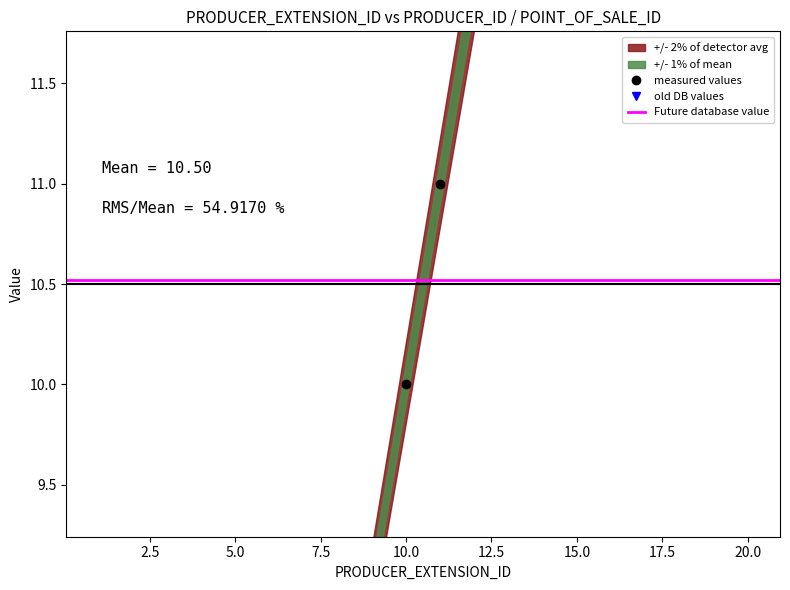

Approximately how many times larger is the value at 17 compared to 8?

2.1